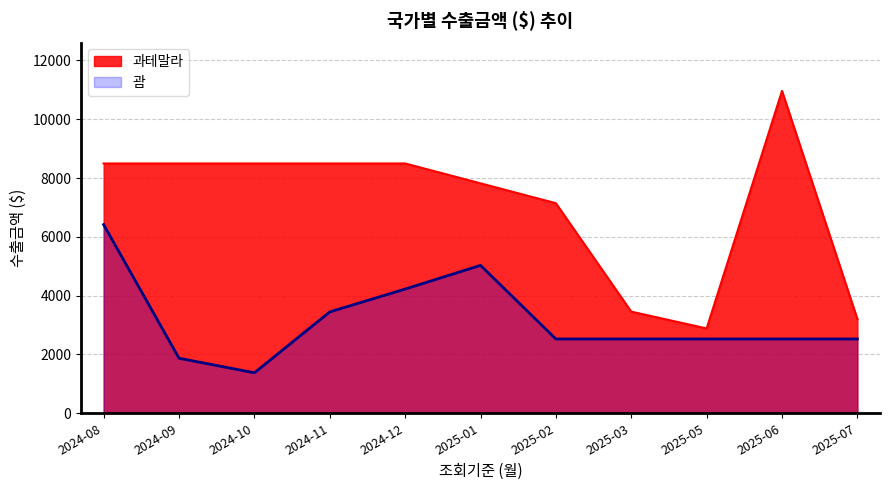

True or false: 수입금액 ($) and 수출금액 ($) cross at least once.

False